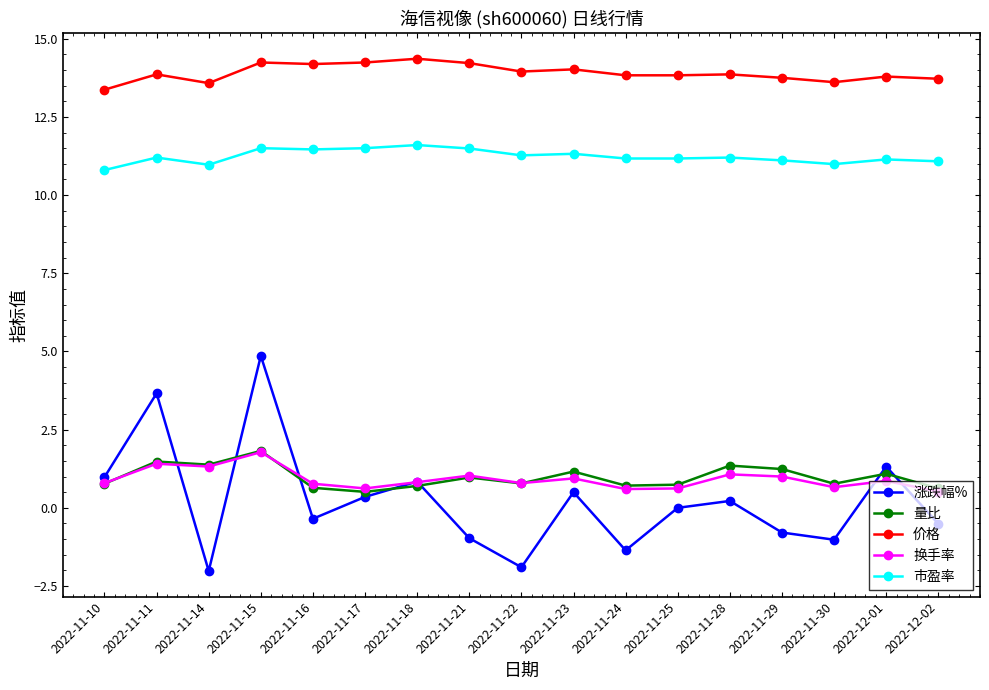

What is the sum of all 价格 values?

236.4